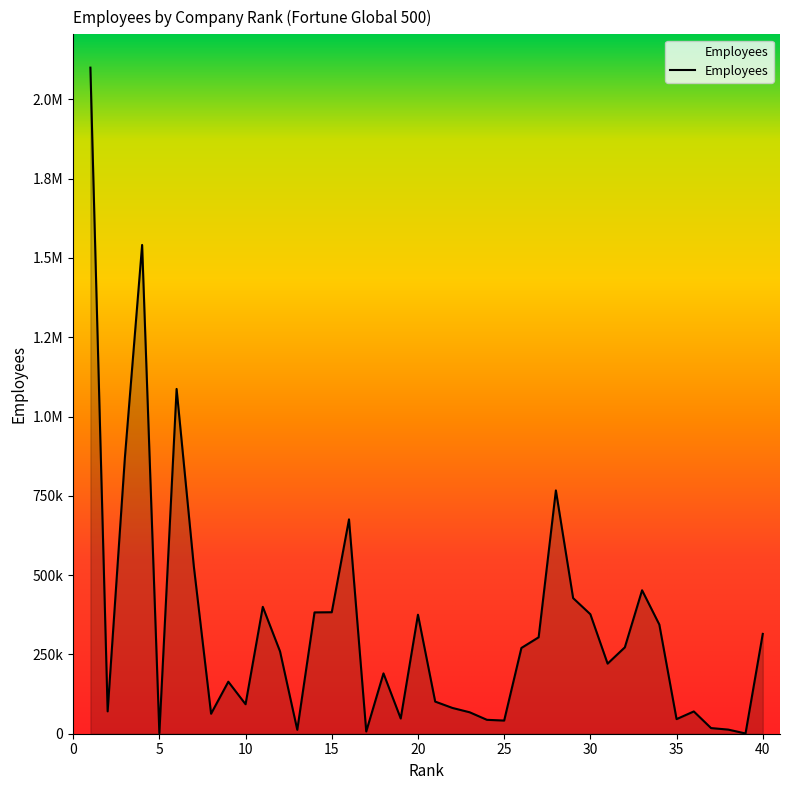

Does the chart display data point markers on the line(s)?

No